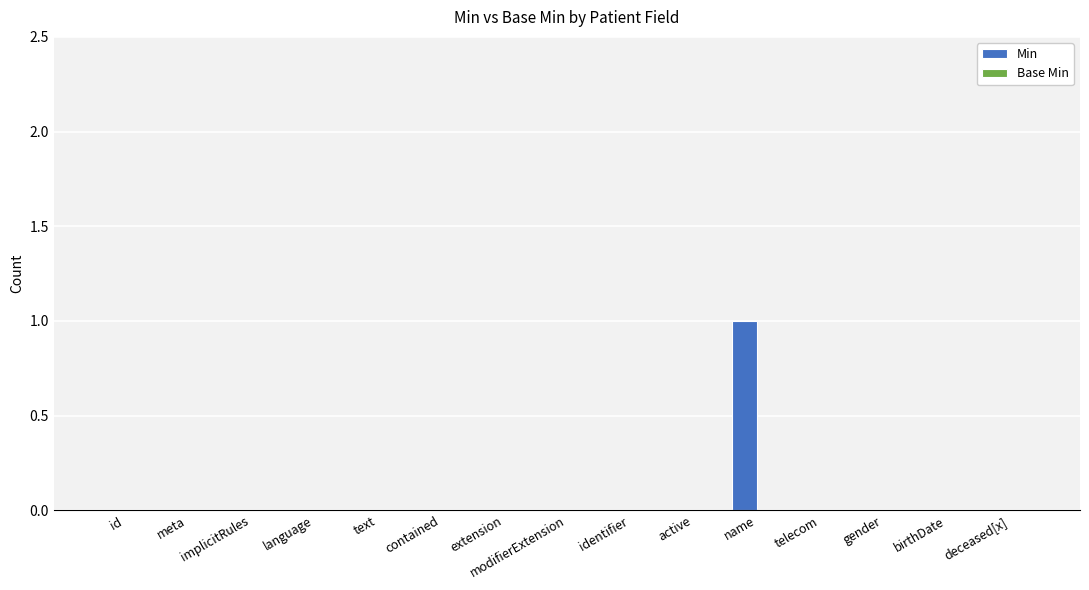

True or false: the data shows 1 at deceased[x].

False